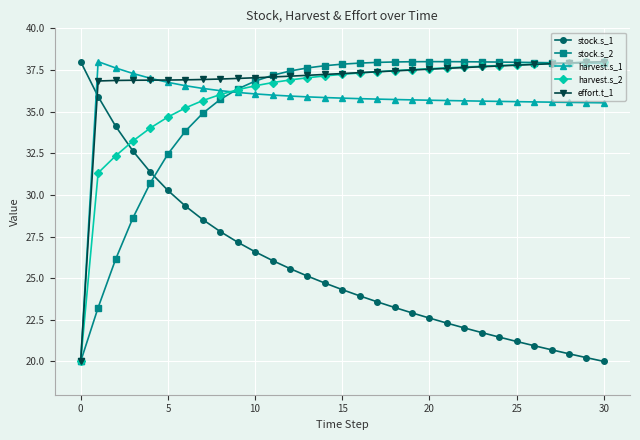

After their last crossing, which series has the higher values: harvest.s_1 or stock.s_1?

harvest.s_1